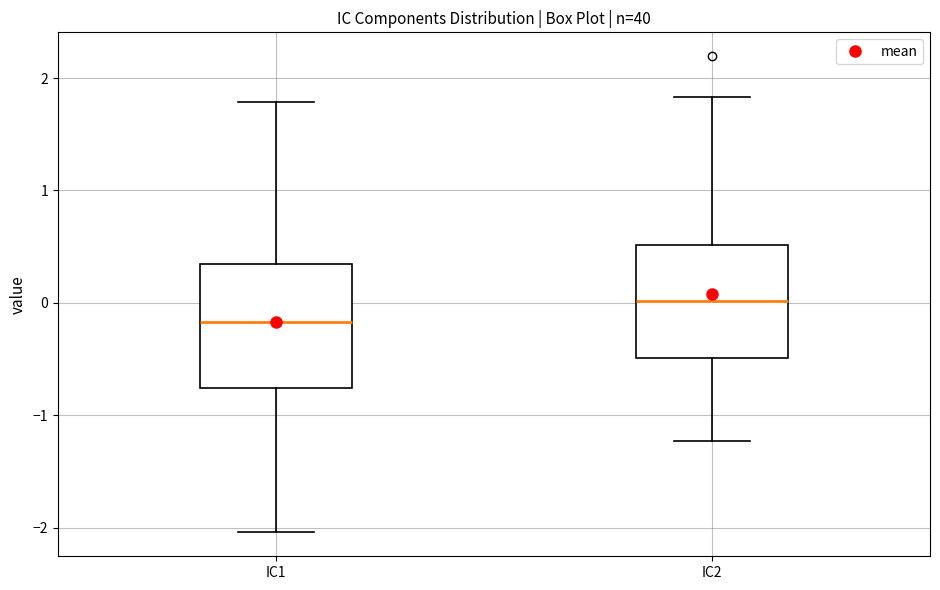

Where does the median line of the box for IC2 sit on the y-axis? The values are not printed on the chart, so give them approximately, as read against the axis.

0.0